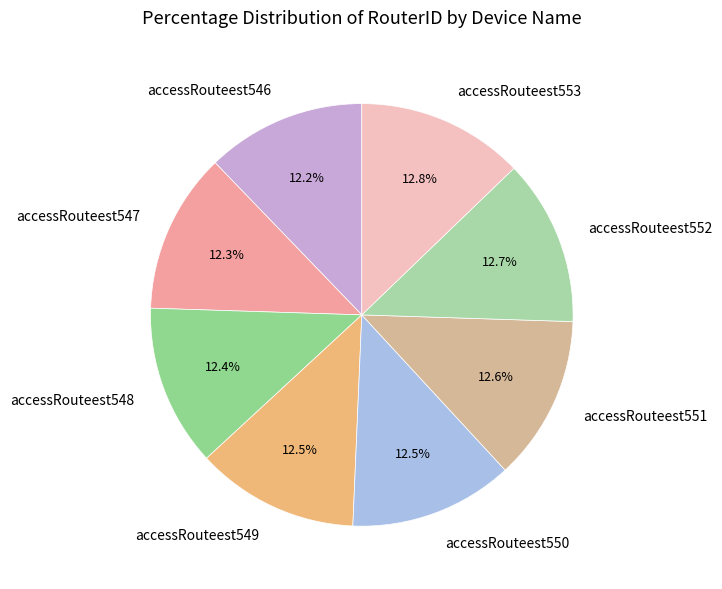

Approximately how many times larger is the value at accessRouteest551 compared to accessRouteest548?

1.0